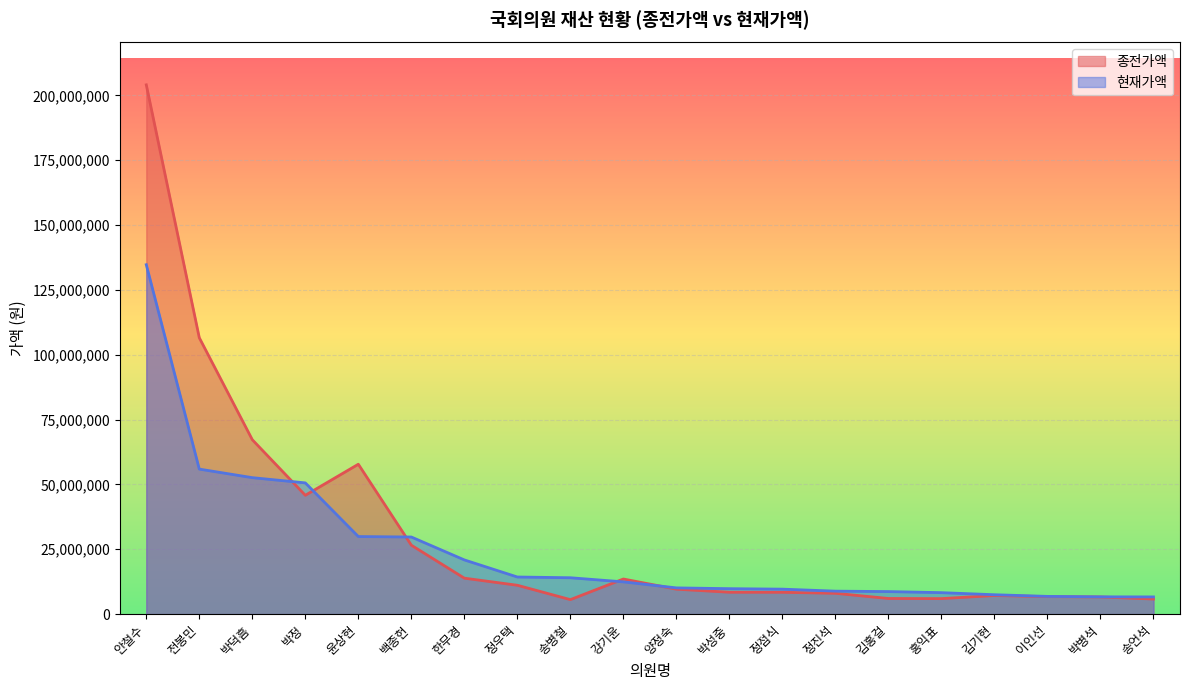

Is the value of 종전가액 at 백종헌 greater than the value of 현재가액 at 박병석?

Yes